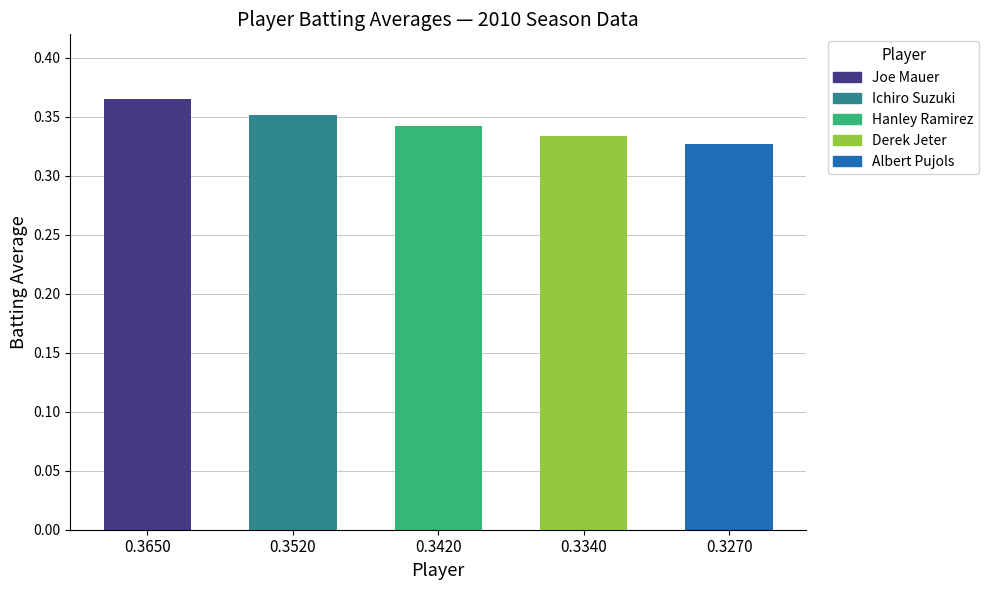

Are the bars horizontal?

No